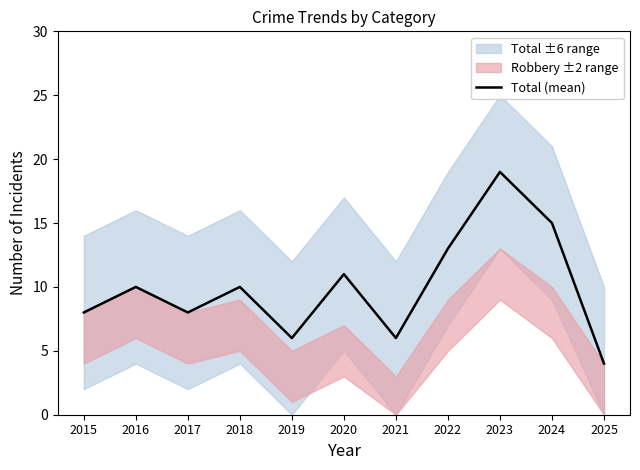

How many values are below 10?

5